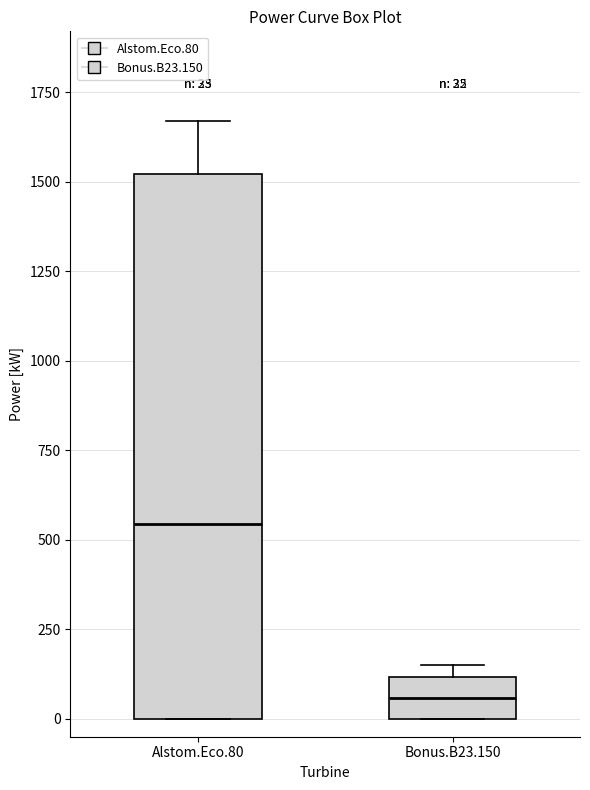

Which box's median line is the highest?

Alstom.Eco.80